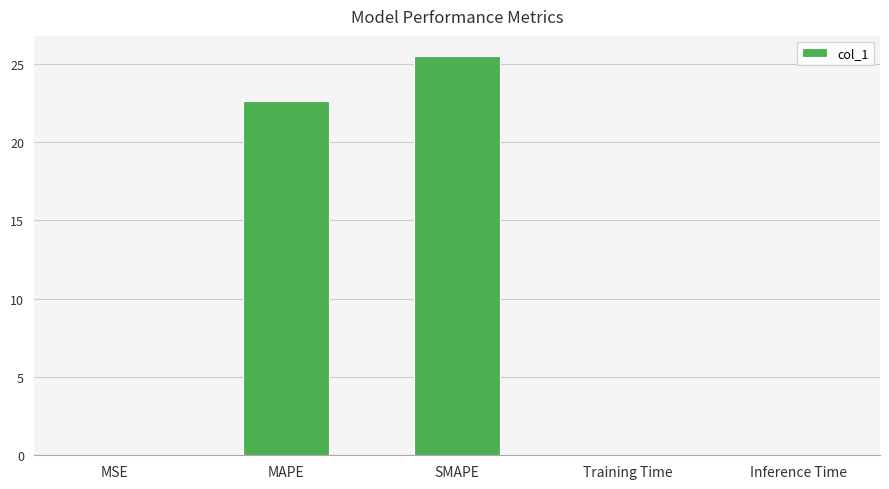

Are the bars horizontal?

No